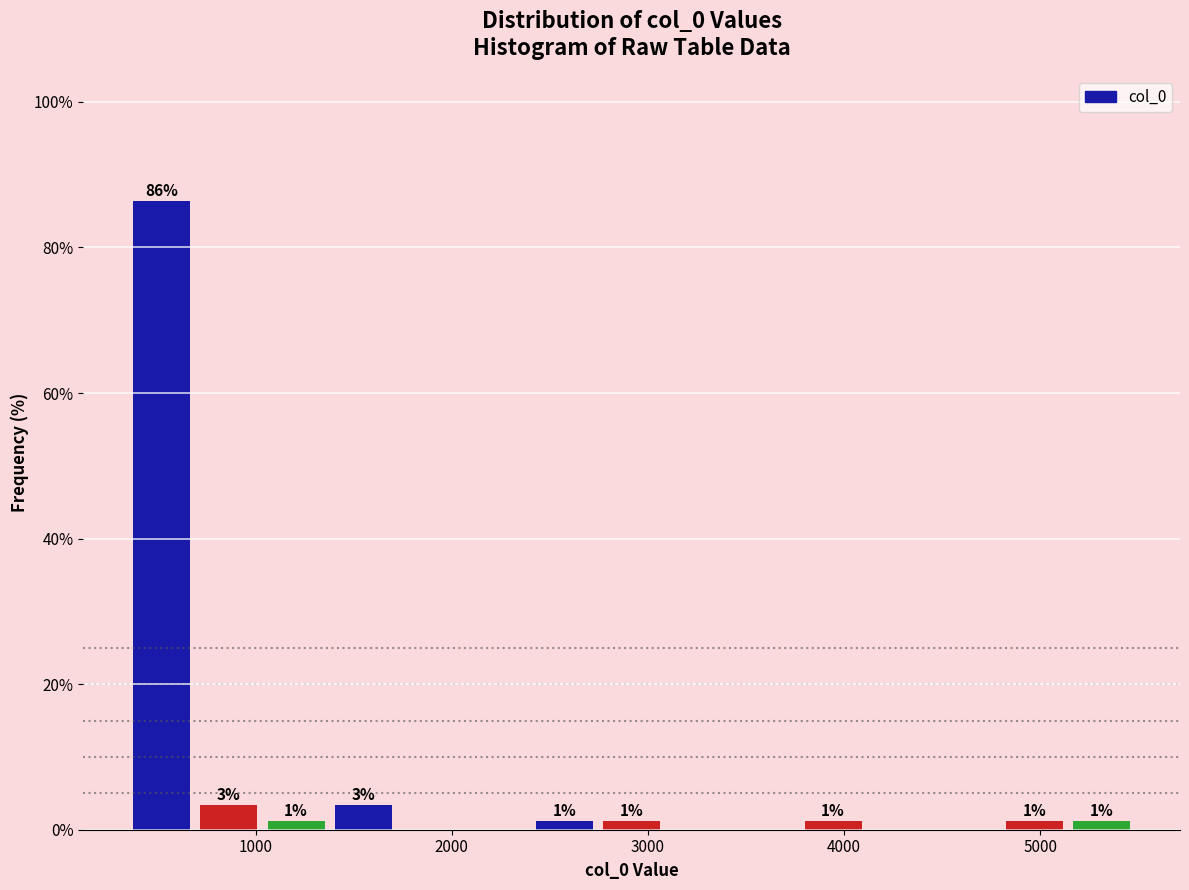

Around what value on the x-axis is the tallest bar? Give the approximate position of its centre, as read against the axis.

500